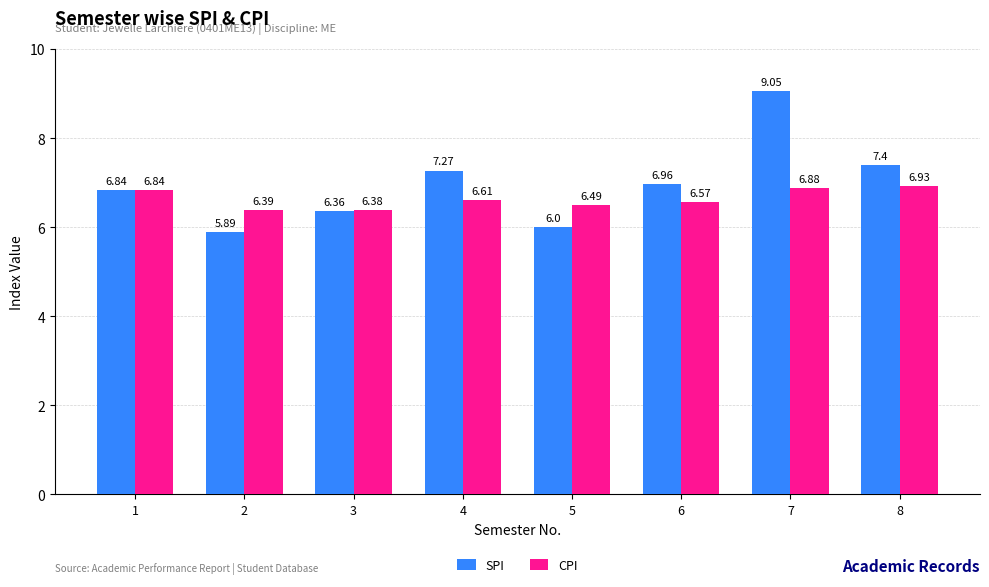

List the labels in order of CPI value, smallest first.

3, 2, 5, 6, 4, 1, 7, 8